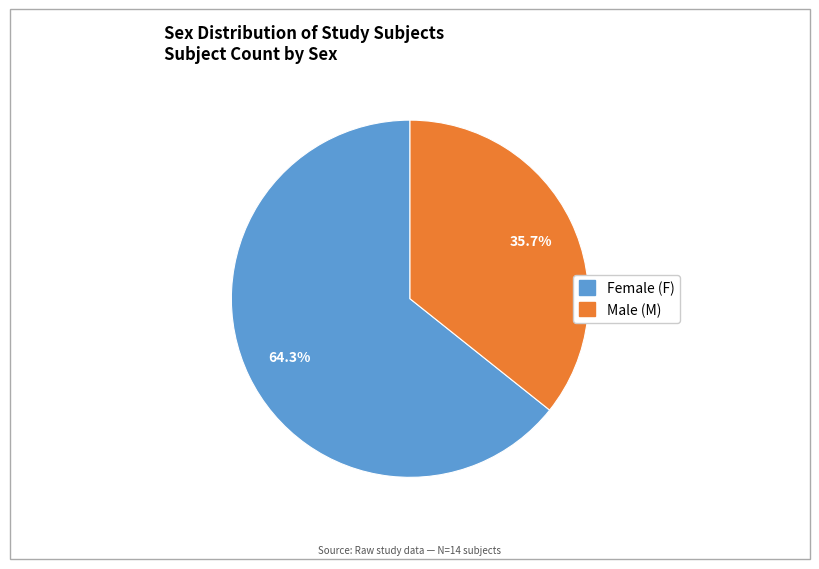

Does any single category account for the majority?

Yes